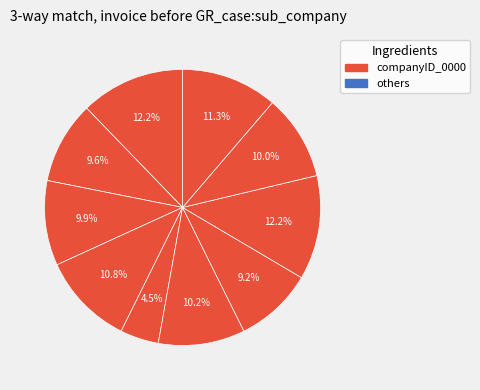

Which slice is the largest?

1